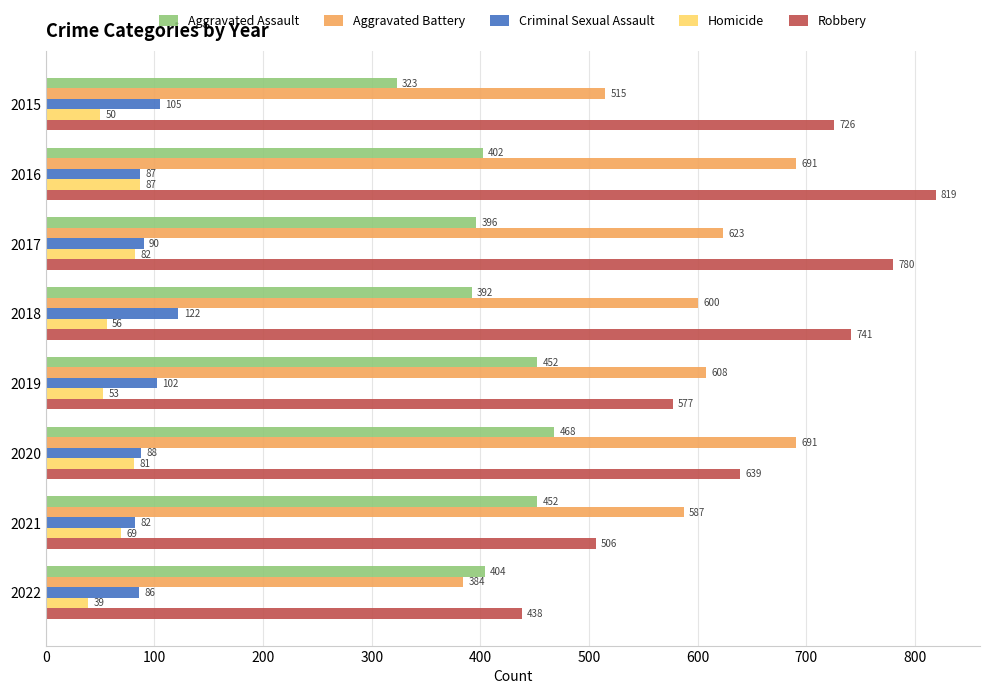

What is the average value of the Homicide series?

65